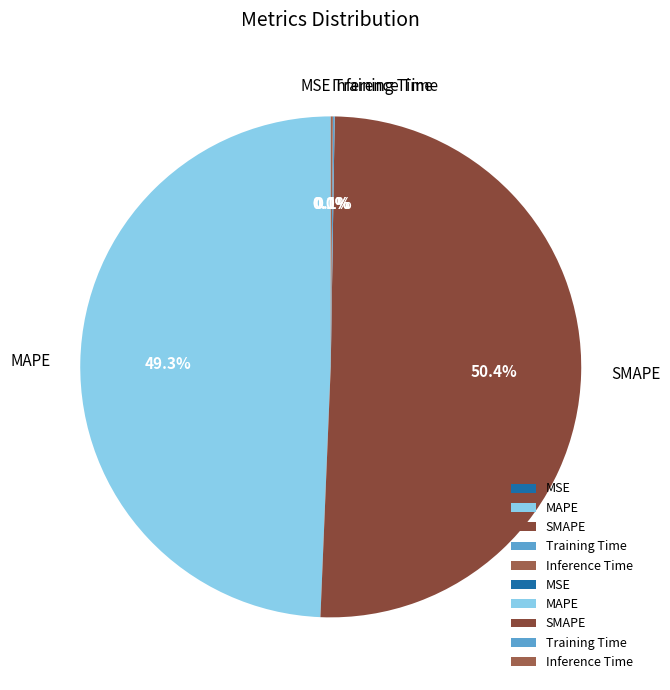

Which category accounts for the majority?

SMAPE